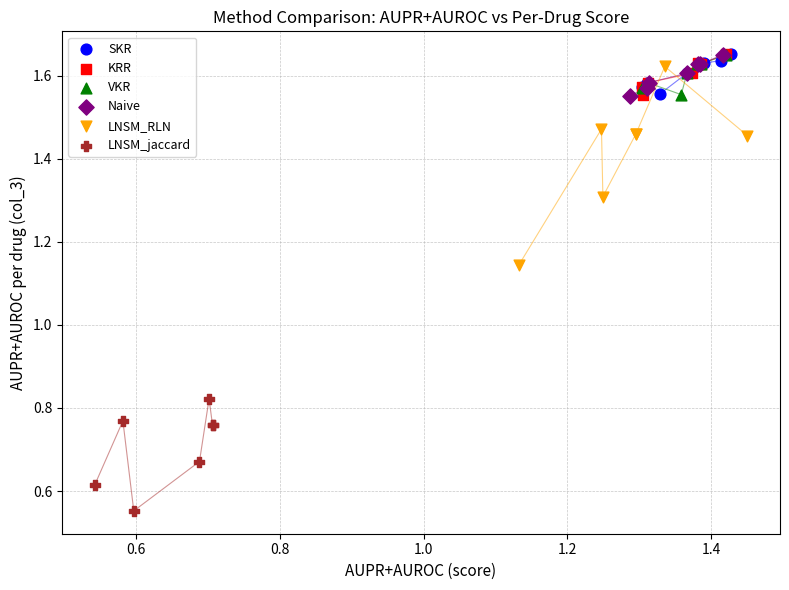

What are all the series names shown in the legend?

SKR, KRR, VKR, Naive, LNSM_RLN, LNSM_jaccard